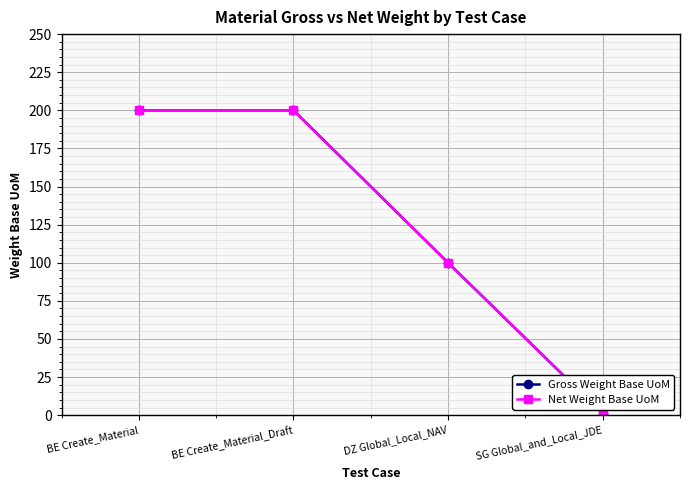

Reading left to right, what are all the values shown in this chart?

Gross Weight Base UoM: BE Create_Material=200	BE Create_Material_Draft=200	DZ Global_Local_NAV=100	SG Global_and_Local_JDE=1
Net Weight Base UoM: BE Create_Material=200	BE Create_Material_Draft=200	DZ Global_Local_NAV=100	SG Global_and_Local_JDE=1